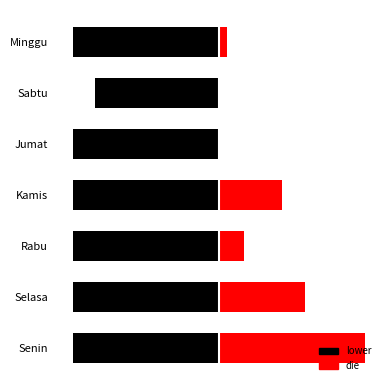

What is the approximate value at Selasa?

59.5